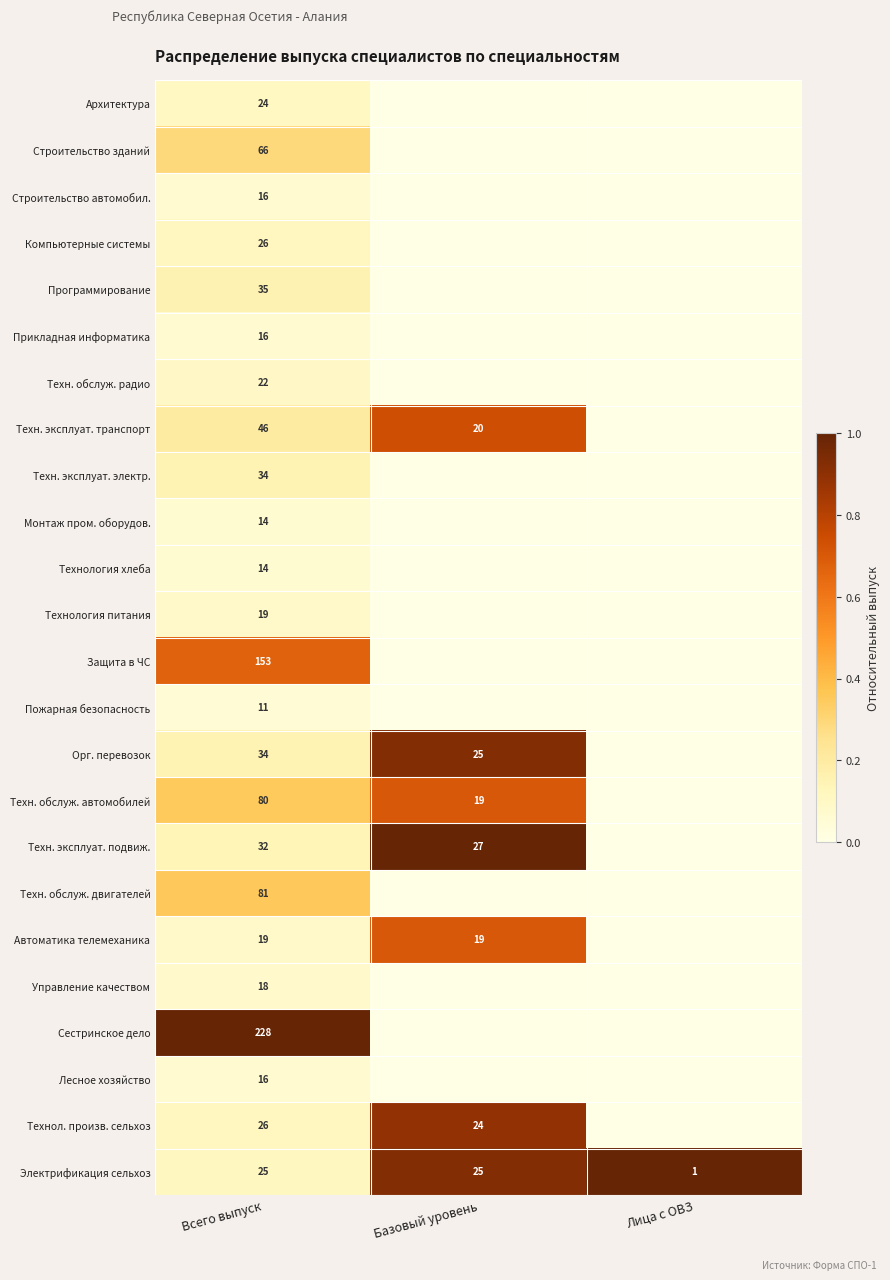

What is the total value across all series at Всего выпуск?

1055